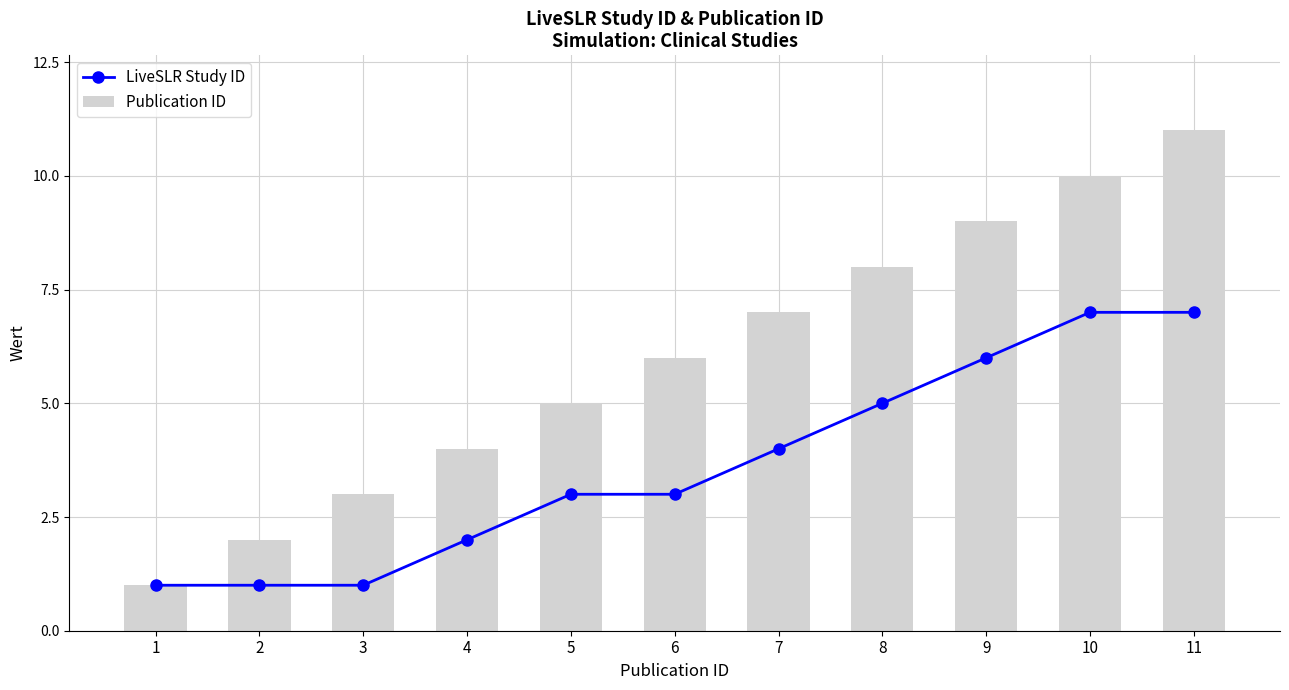

Which has a higher value, 10 or 1?

10